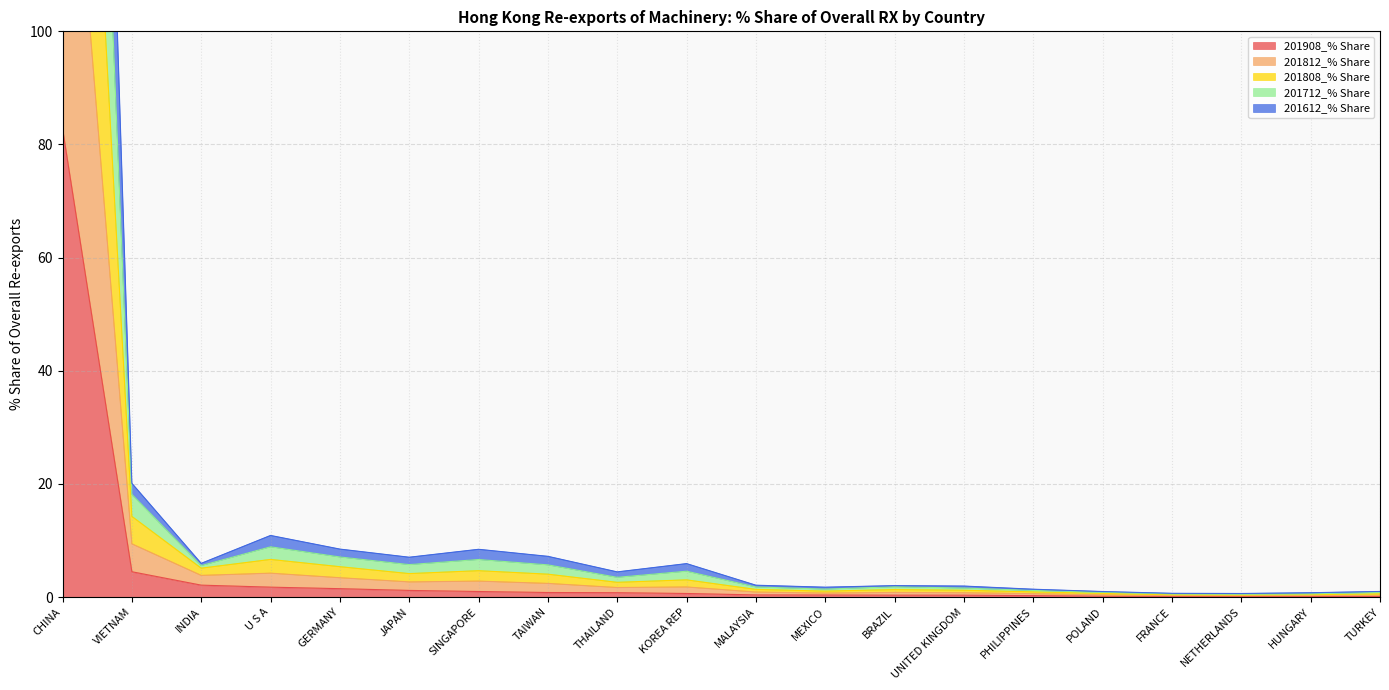

True or false: 201812_% Share and 201612_% Share intersect in this chart.

False